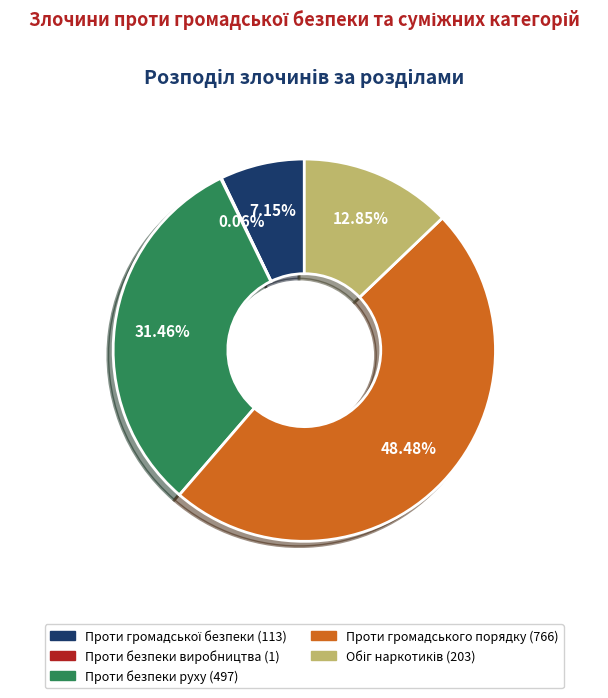

Is there a majority slice in this chart?

No